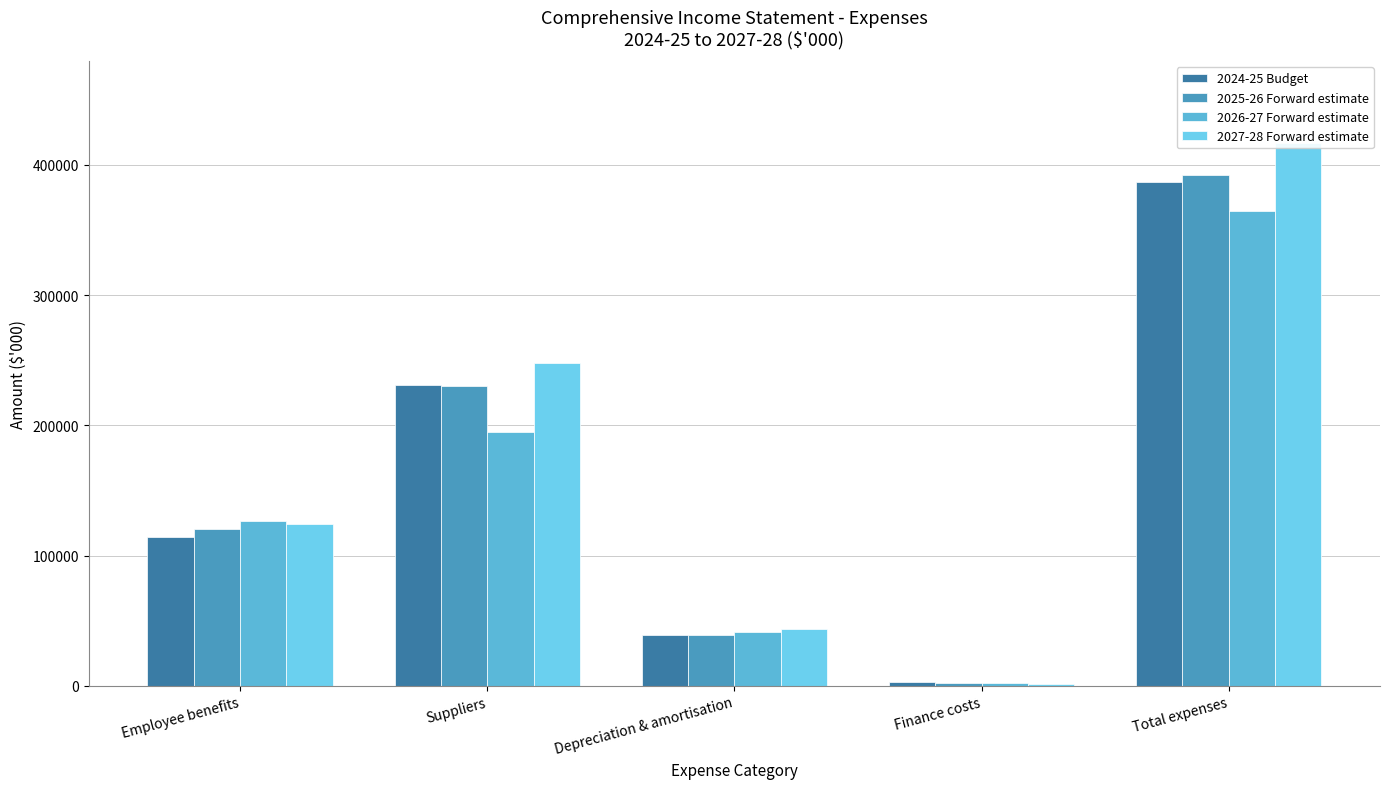

What is the value of the 2027-28 Forward estimate bar at the 1st from the left?

124355